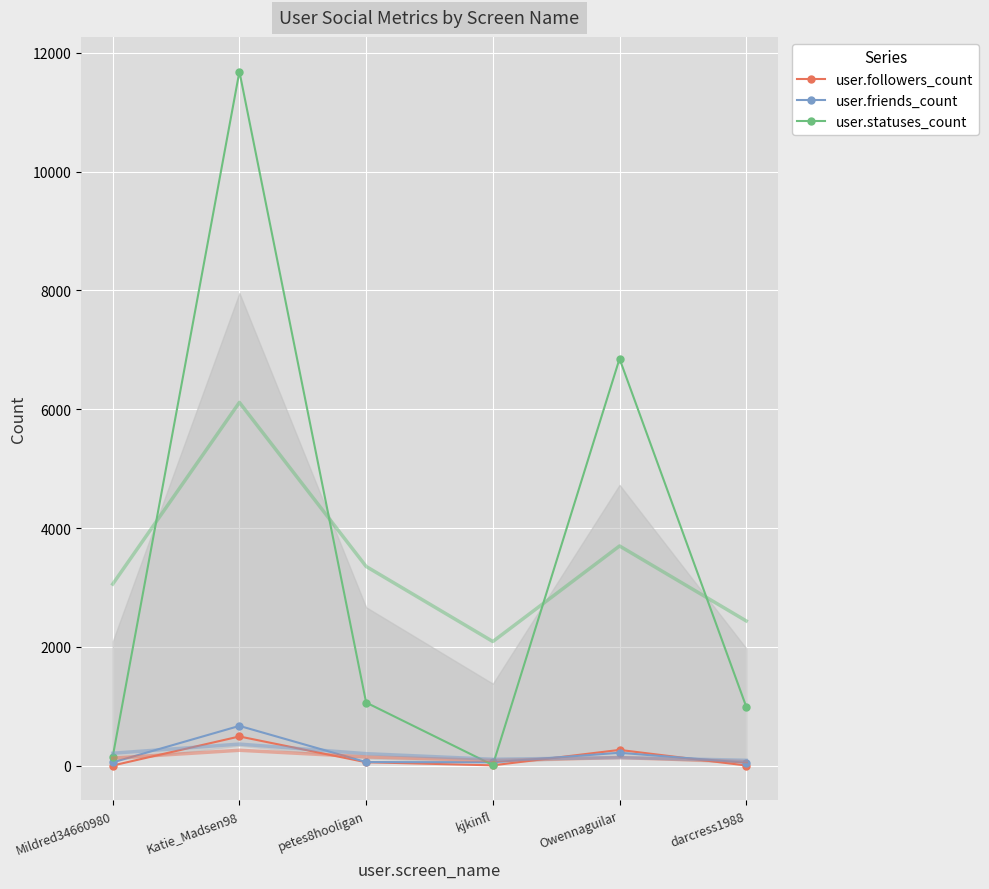

Which series ends up on top after the final intersection of user.followers_count and user.friends_count?

user.friends_count